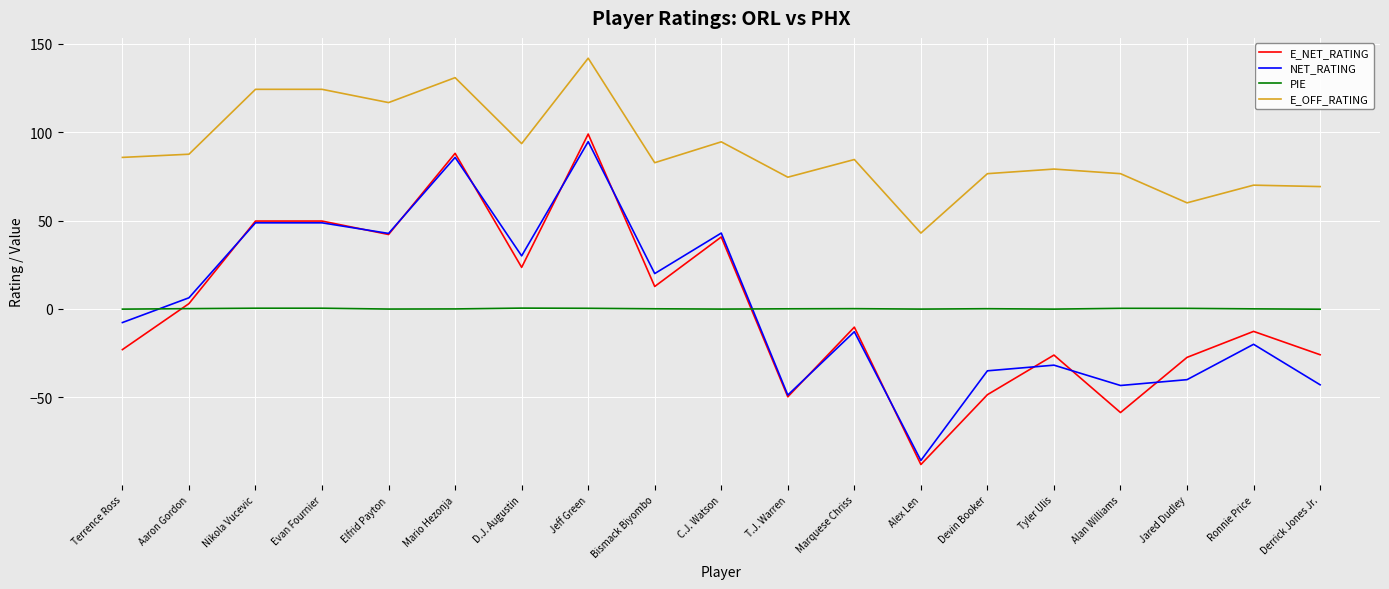

Does the chart have visible grid lines?

Yes